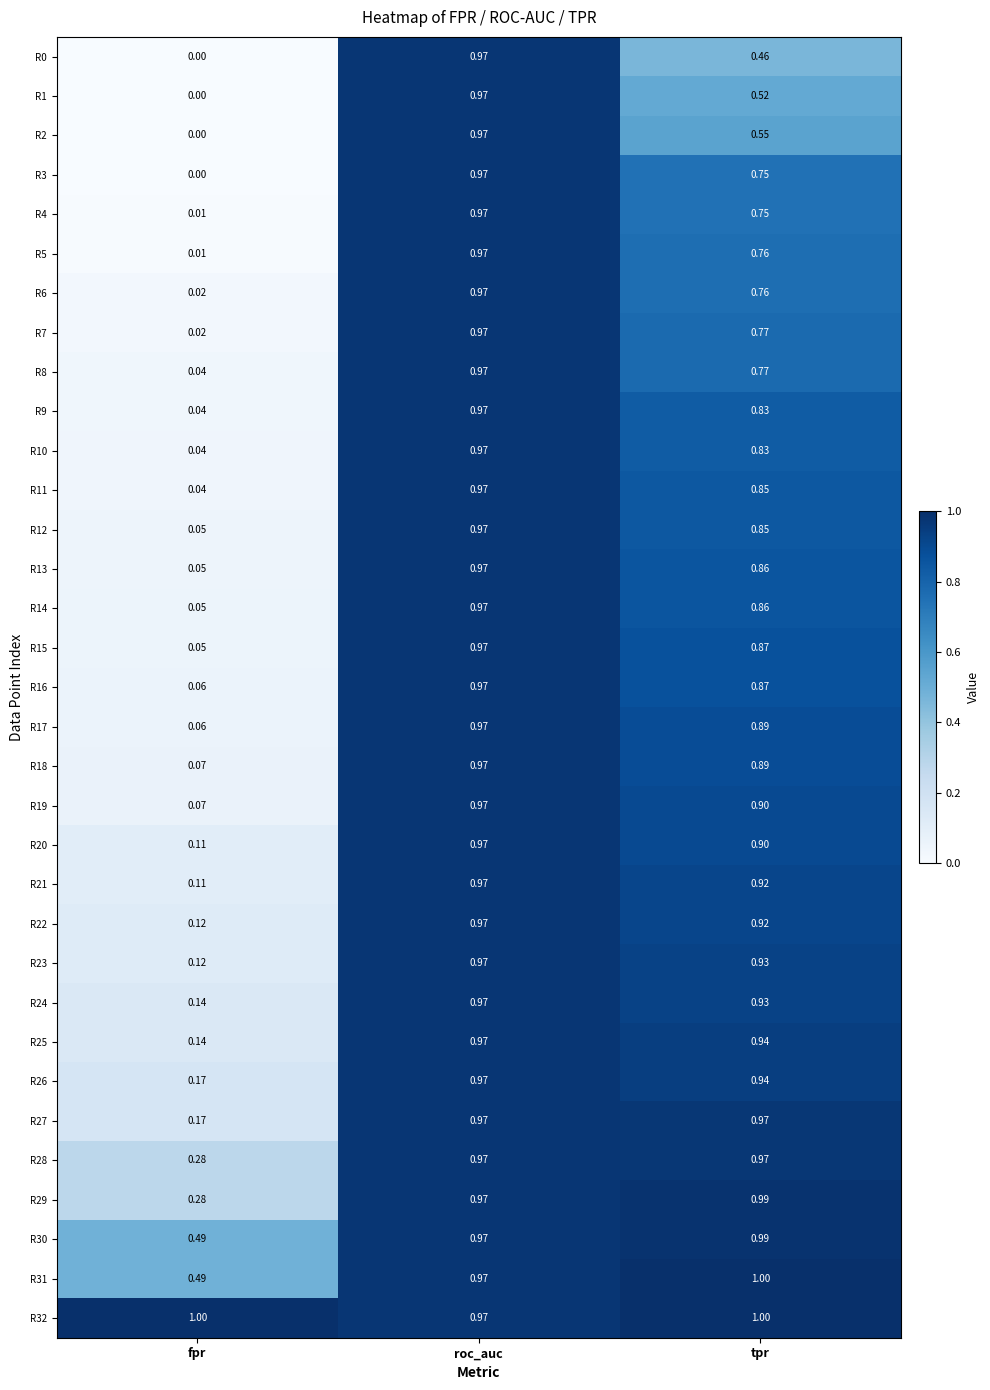

At which label is R27 closest to 0?

fpr